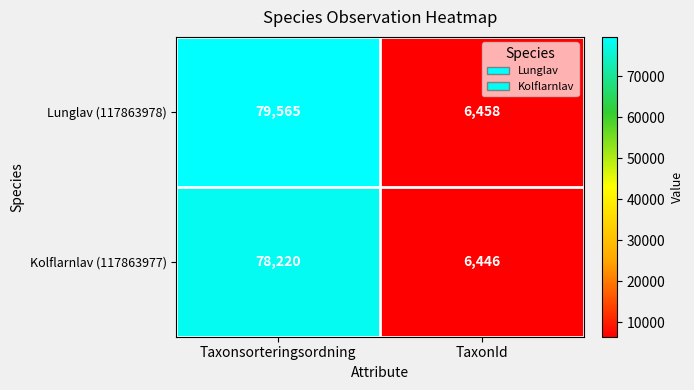

List the series in order of their peak value, highest first.

Lunglav (117863978), Kolflarnlav (117863977)